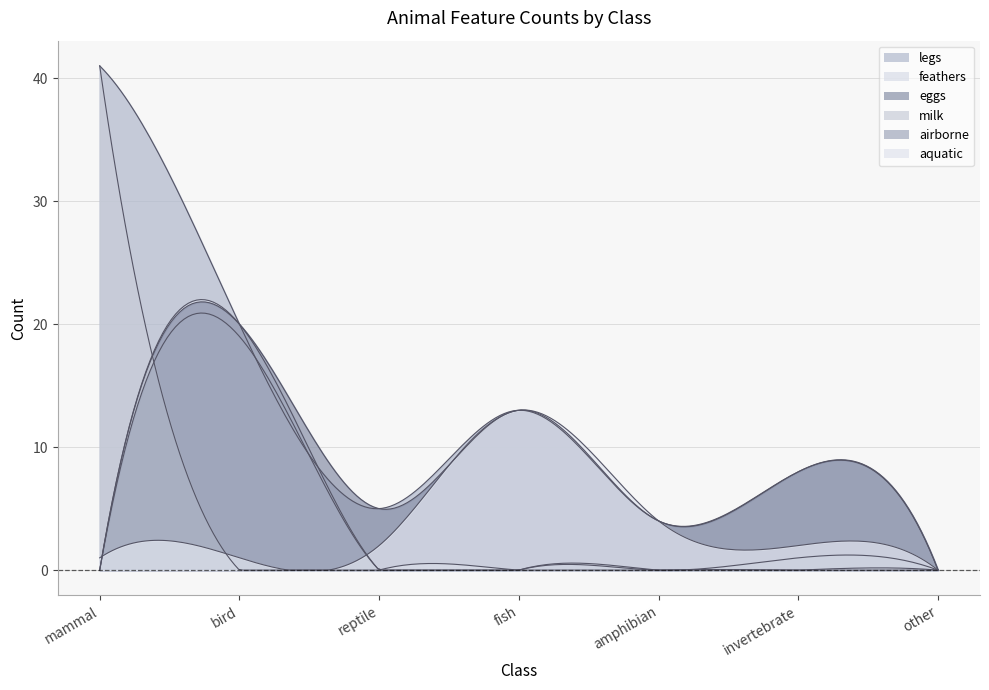

Which category has the highest value in the feathers series?

bird